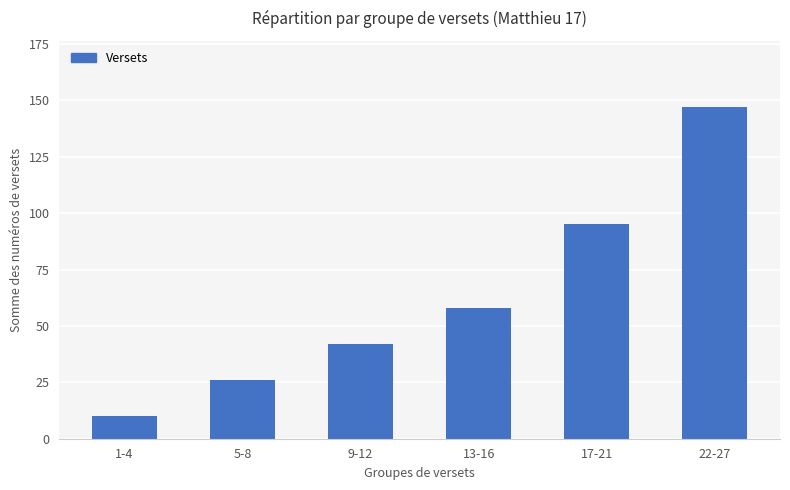

Reading left to right, what are all the values shown in this chart?

10	26	42	58	95	147